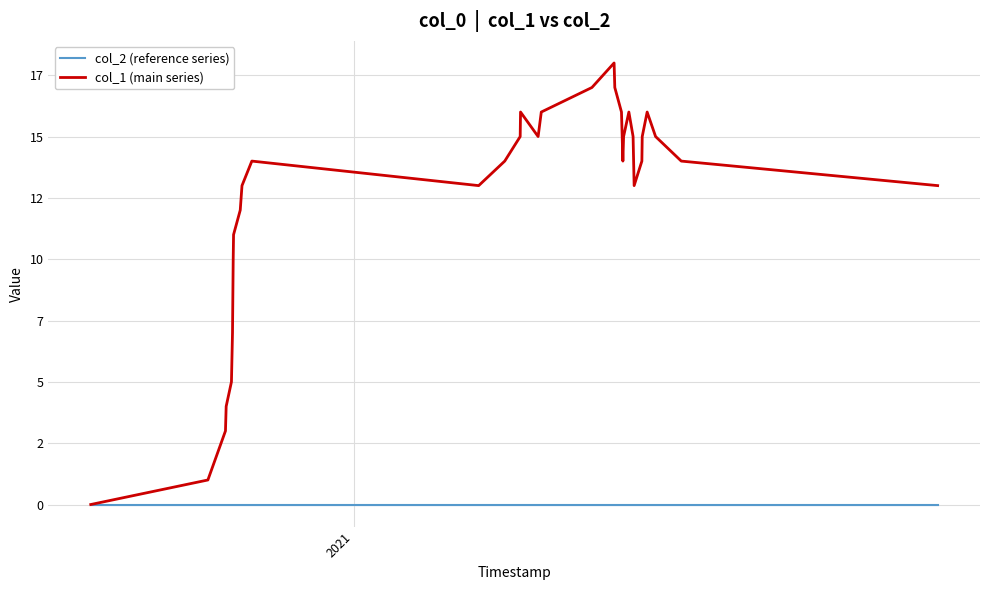

What are all the series names shown in the legend?

col_2 (reference series), col_1 (main series)